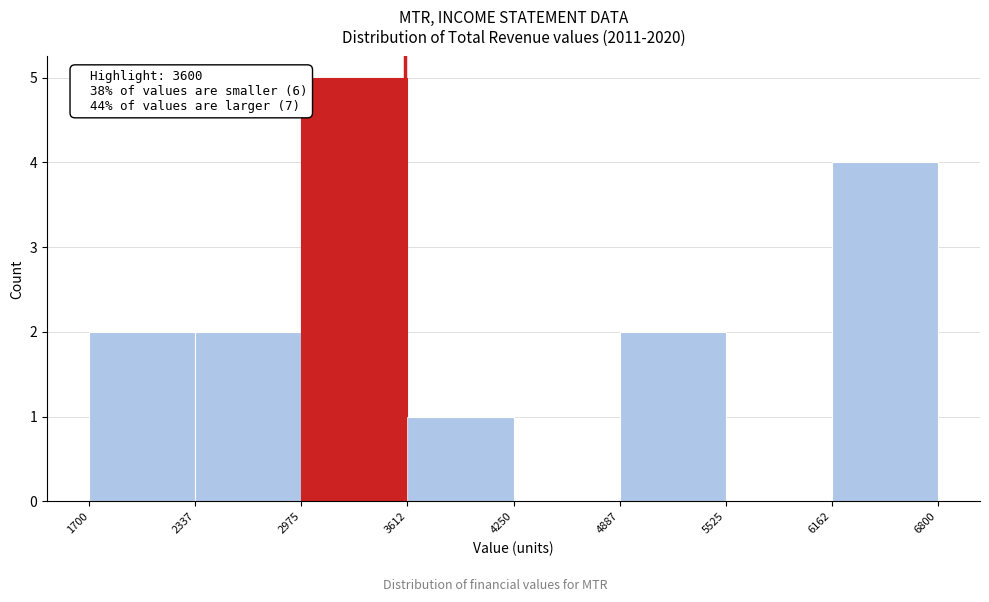

Over which range of the x-axis is the bar tallest?

2975 to 3612